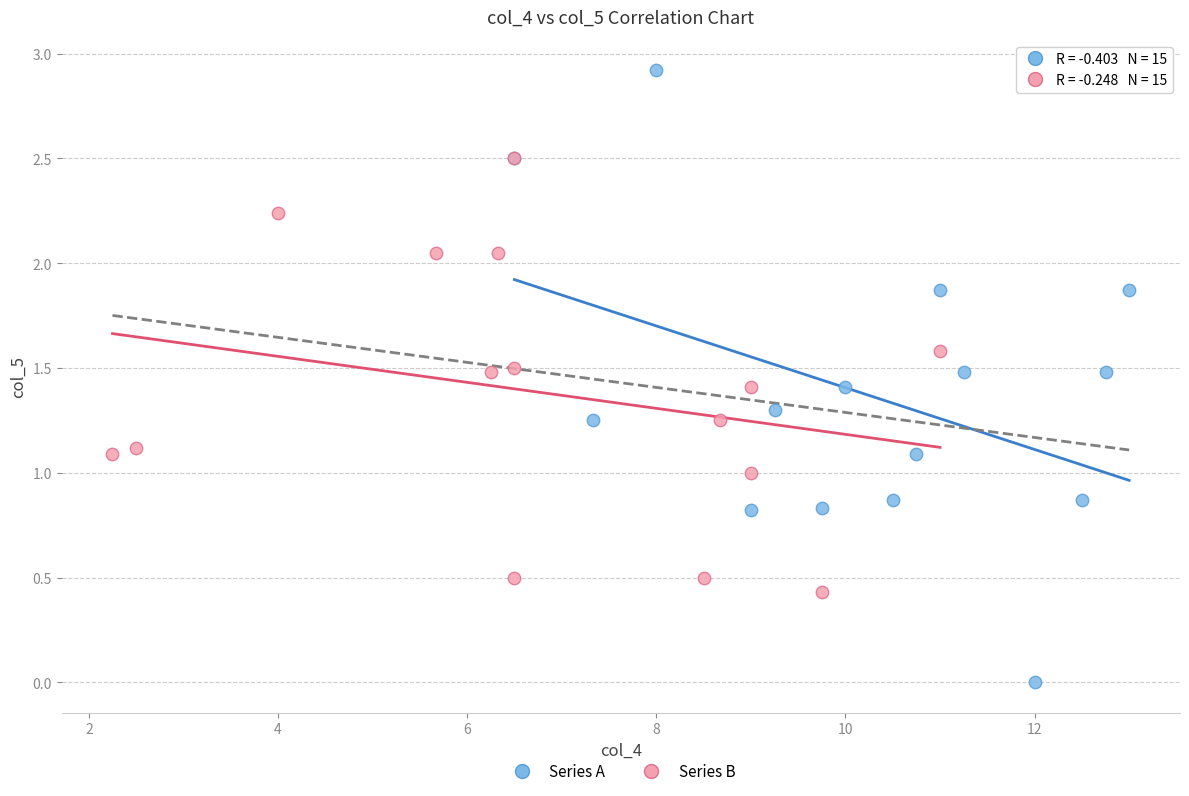

Which series has the widest spread of Y values?

Series A